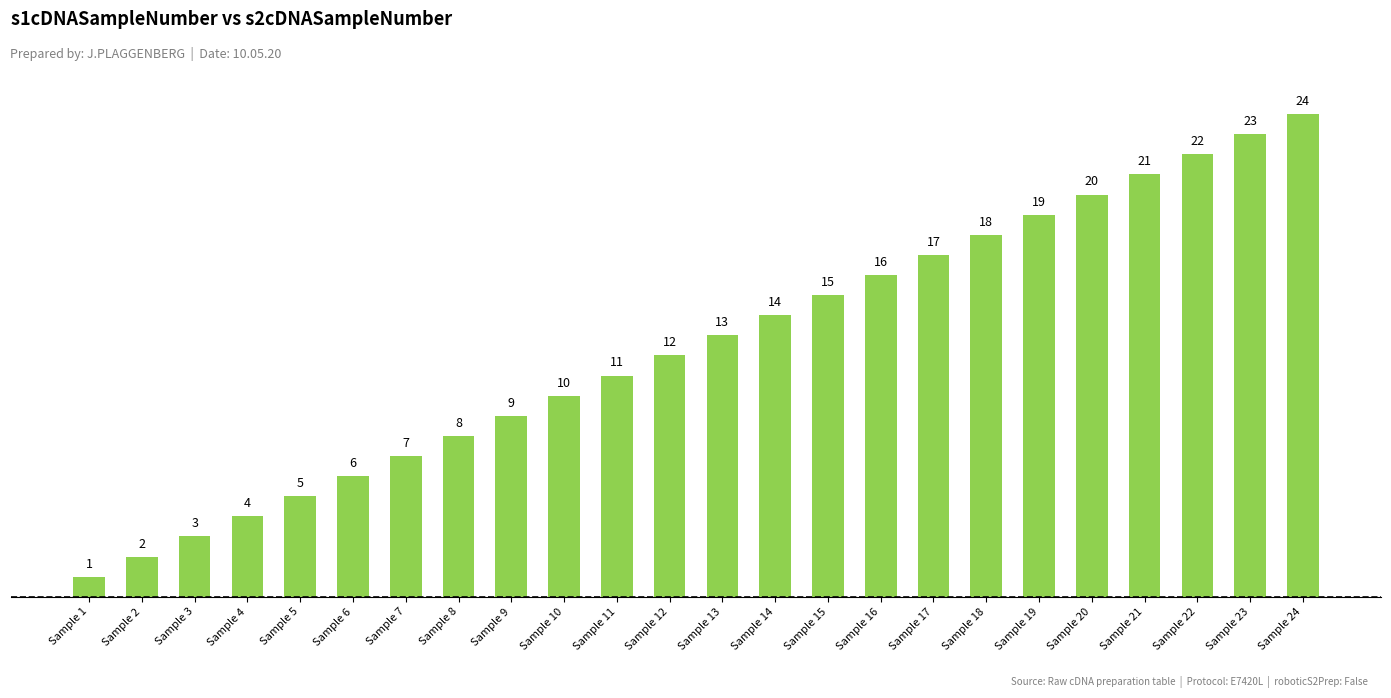

What is the ratio of the value at Sample 11 to the value at Sample 19?

0.6